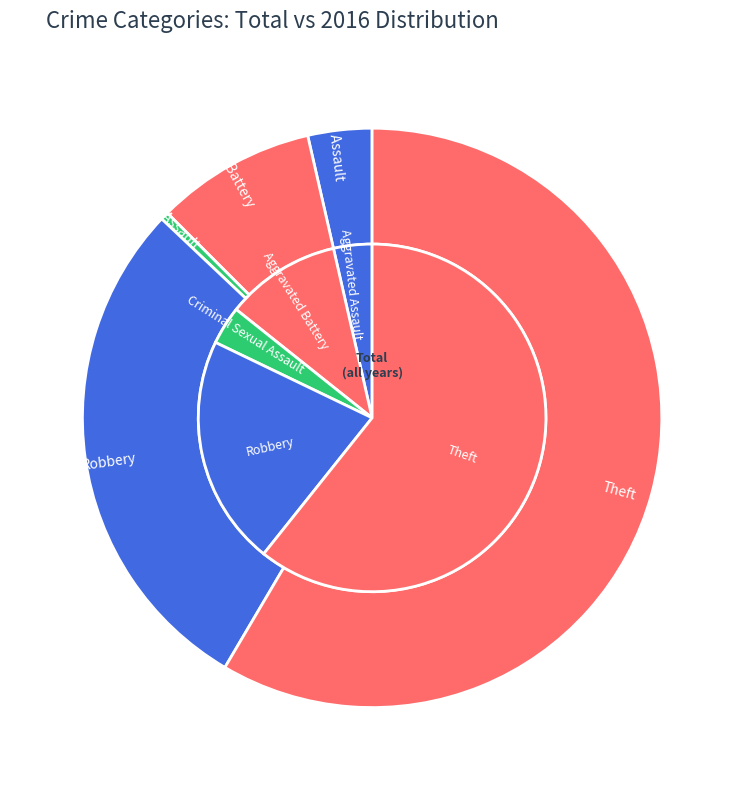

Is there a majority slice in this chart?

Yes